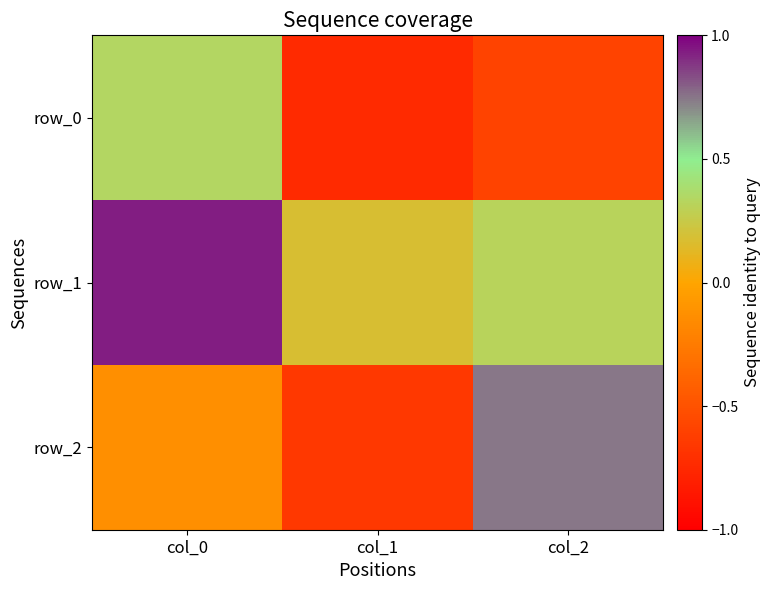

Which has a higher value, col_2 or col_1?

col_2